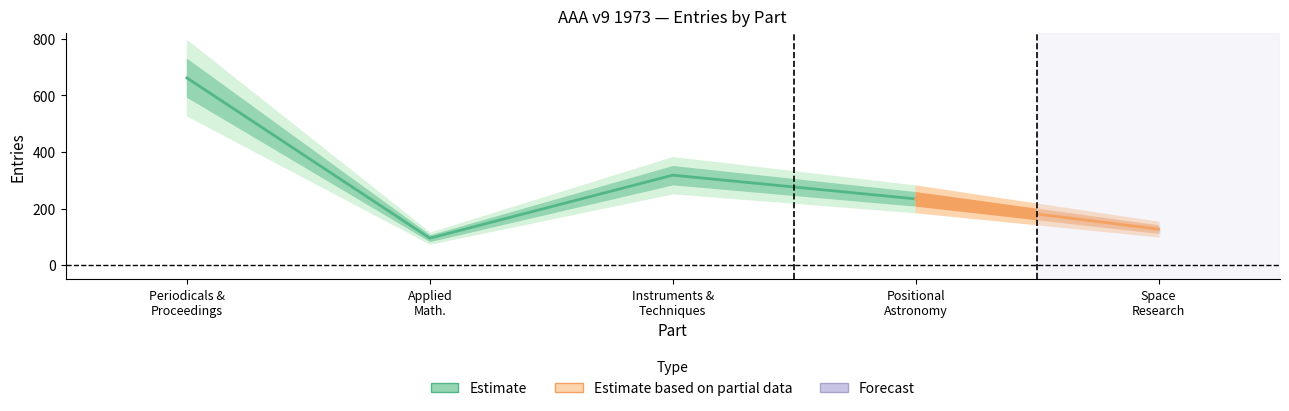

Is it true that Estimate_high2 equals 295 at 4?

True